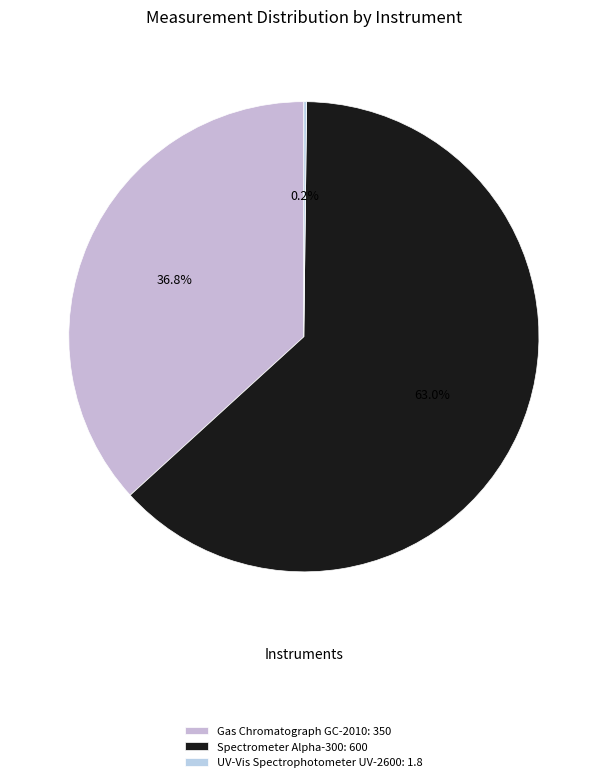

What is the total percentage of Spectrometer Alpha-300 and UV-Vis Spectrophotometer UV-2600?

63.2%